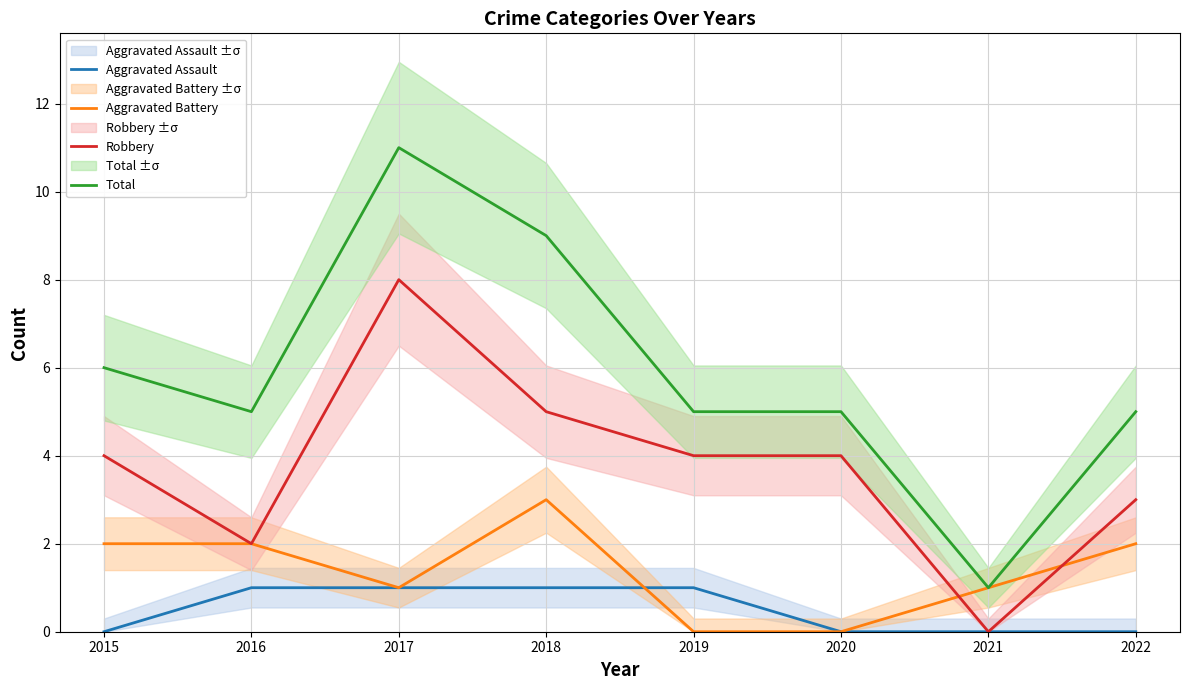

Which series ends up on top after the final intersection of Aggravated Battery and Aggravated Assault?

Aggravated Assault